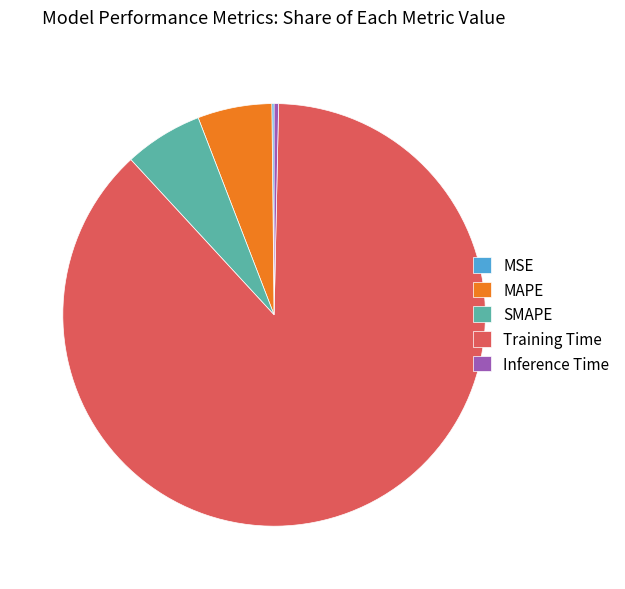

Which slice is the largest?

Training Time